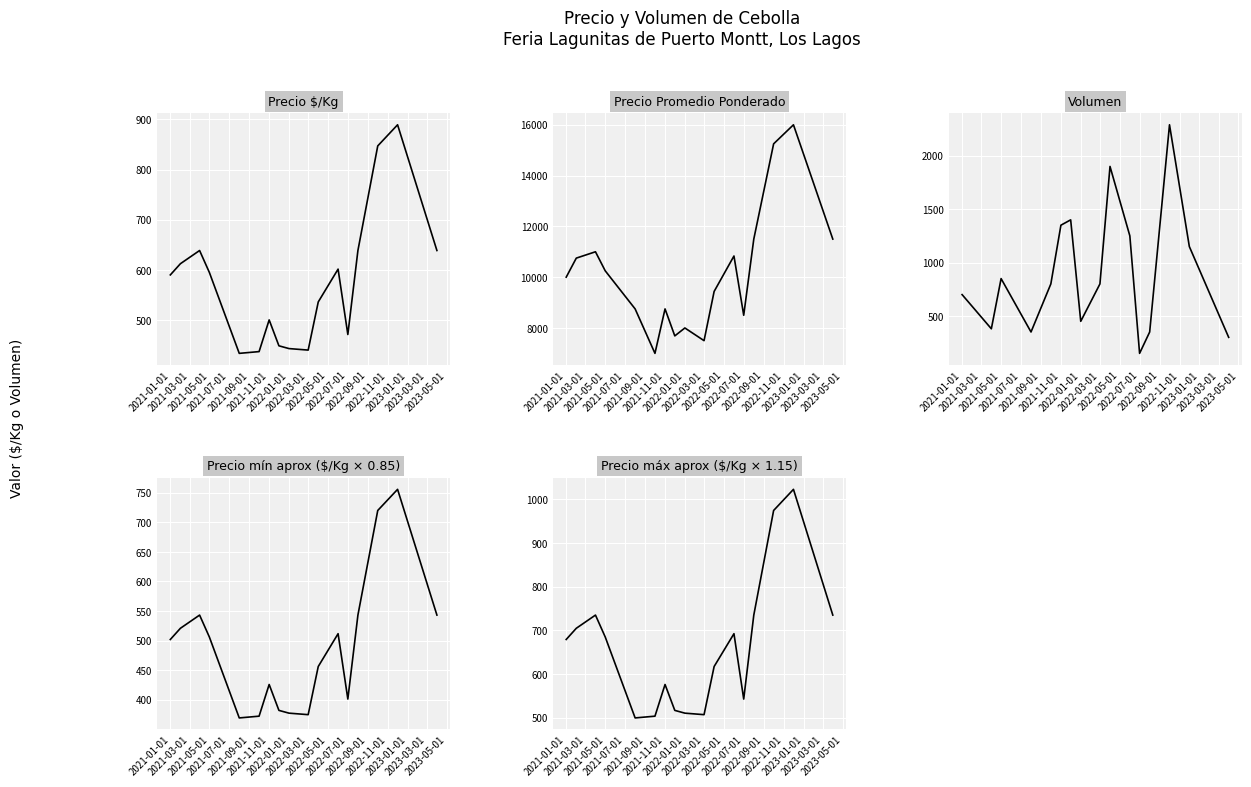

True or false: Precio $/Kg and Precio Promedio Ponderado intersect in this chart.

False